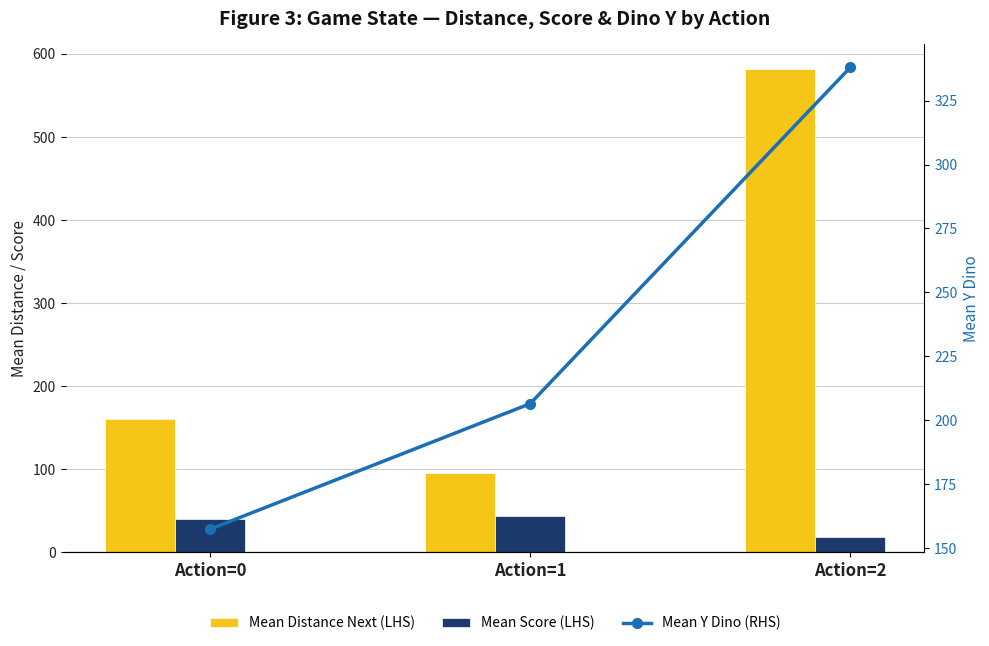

Where does the Mean Score (LHS) series first go above 40?

Action=1